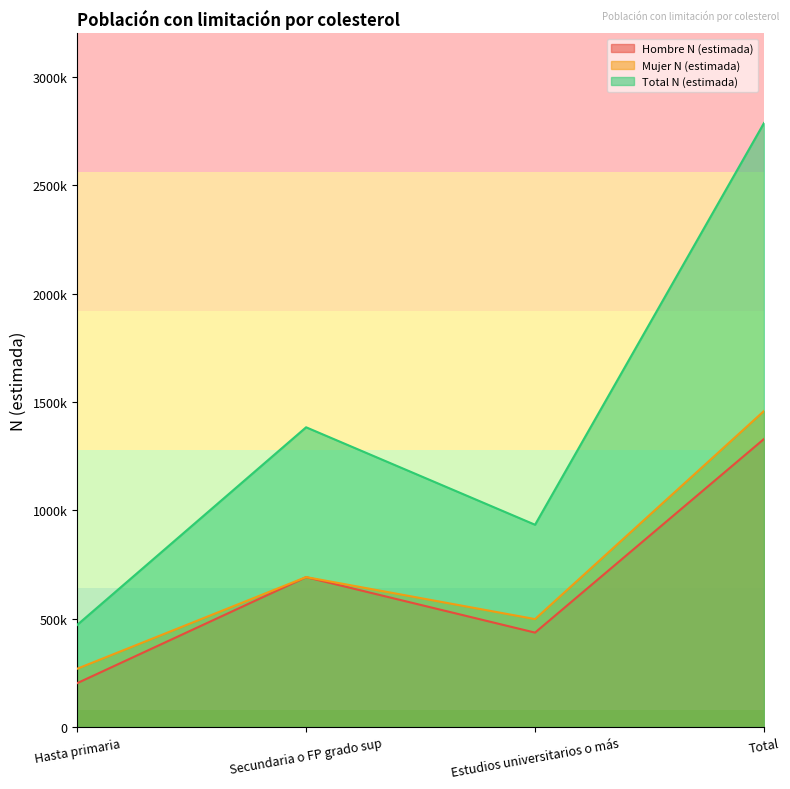

What is the label of the 3rd point from the left?

Estudios universitarios o más